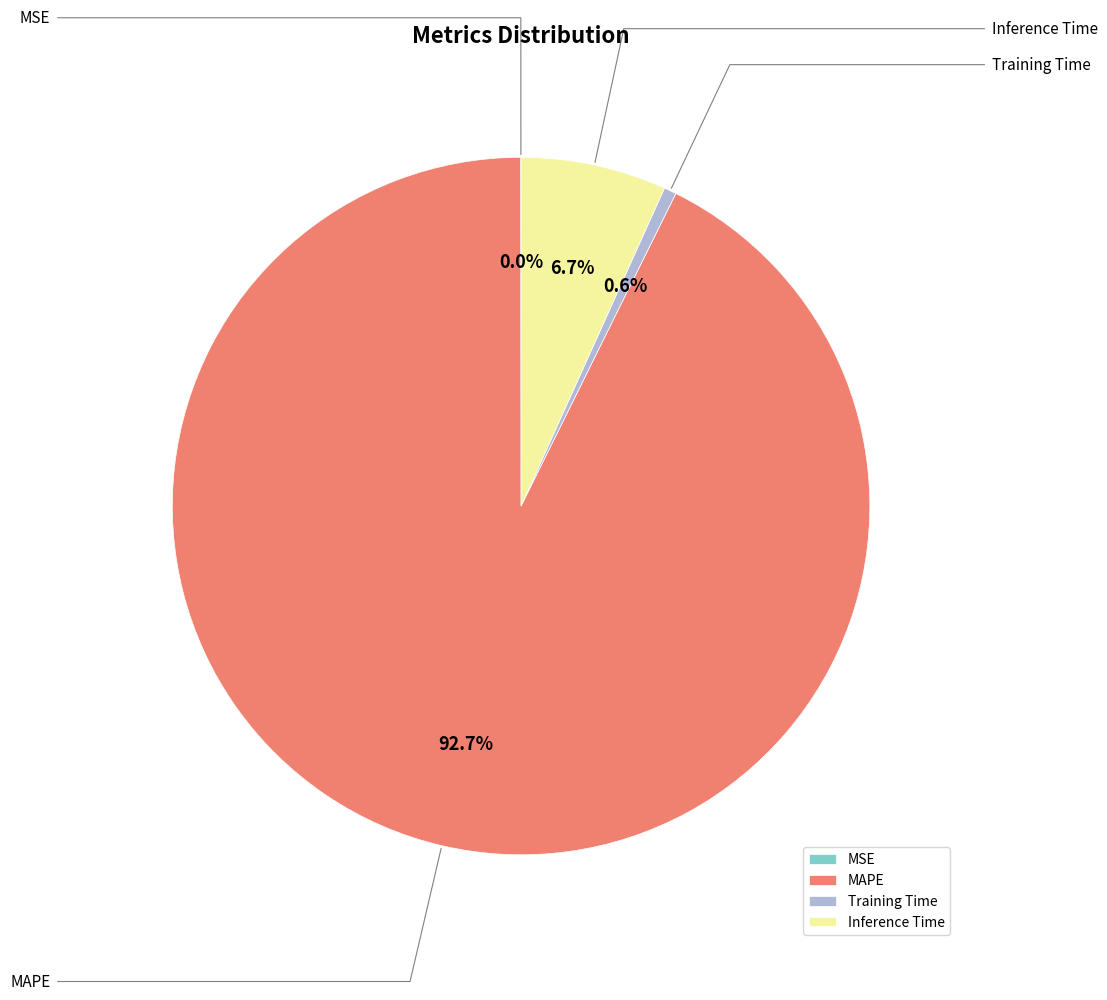

What is the change in value from MSE to Training Time?

+0.1